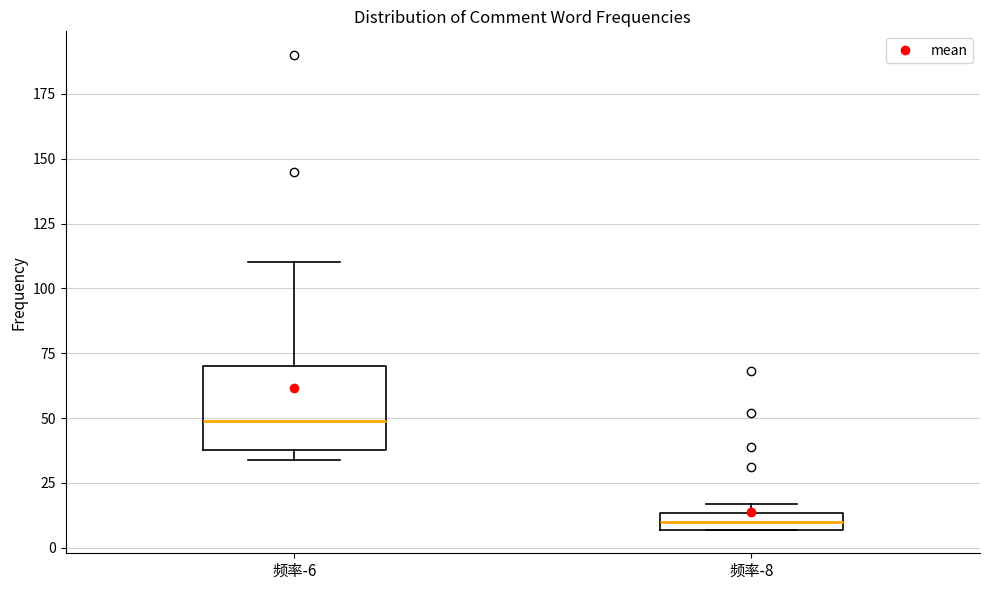

Which box's median line is the highest?

频率-6